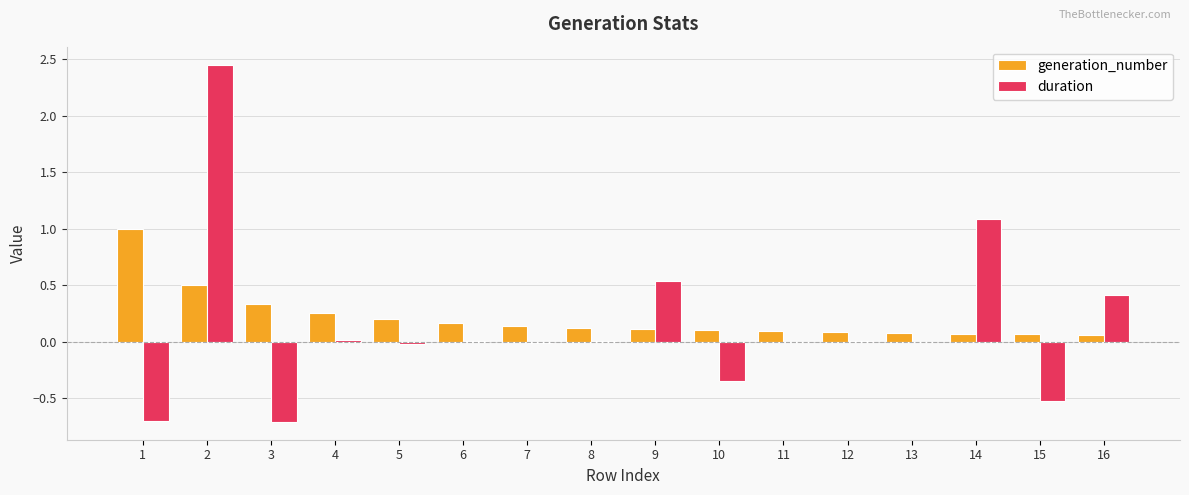

Between 3 and 14, which series saw the biggest shift?

duration